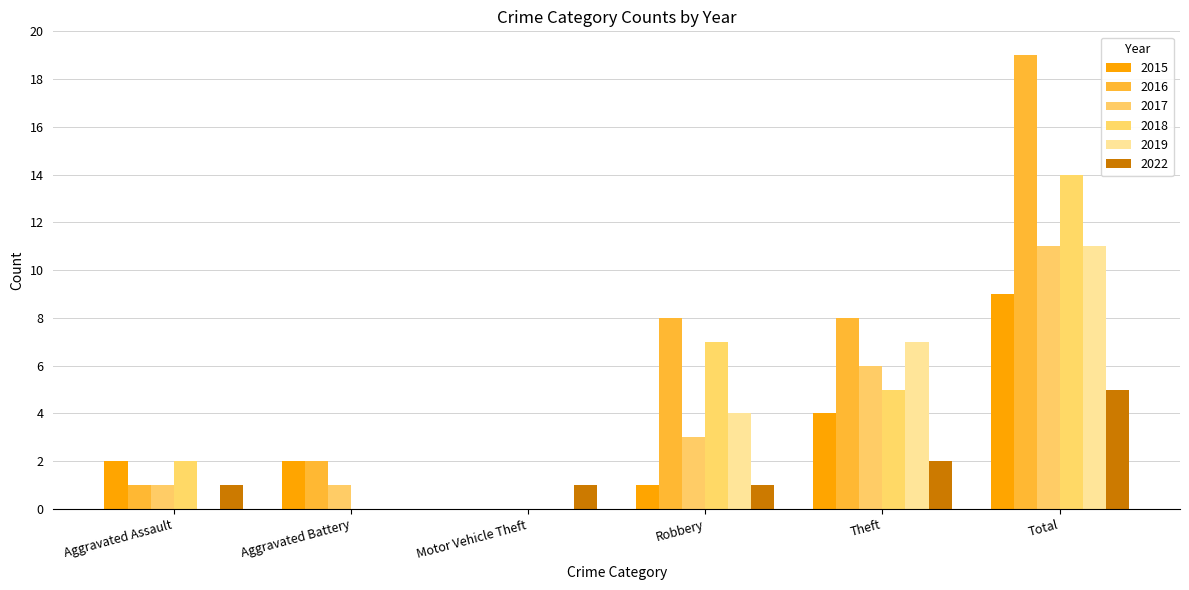

What are all the series names shown in the legend?

2015, 2016, 2017, 2018, 2019, 2022